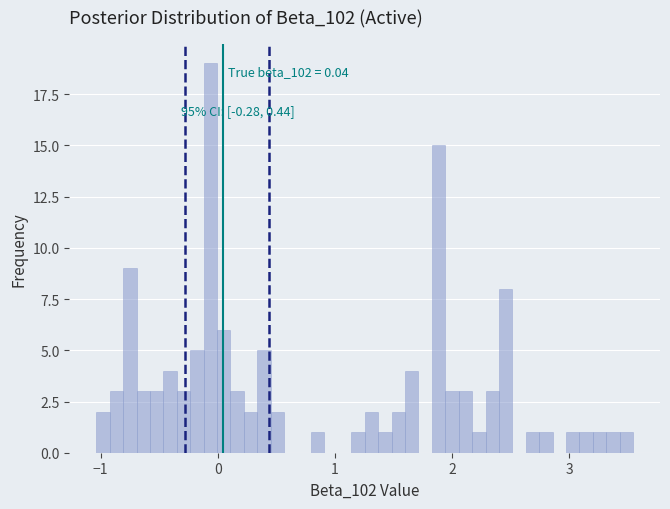

Read against the x-axis, roughly where is the centre of the tallest bar?

-0.1